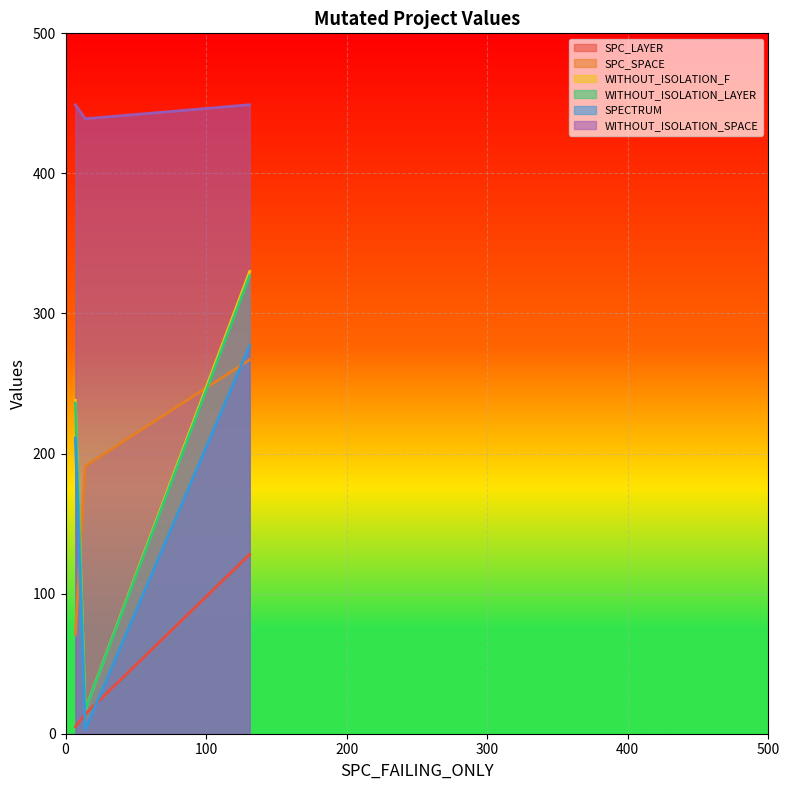

Which series changed the most between 7 and 14?

WITHOUT_ISOLATION_F